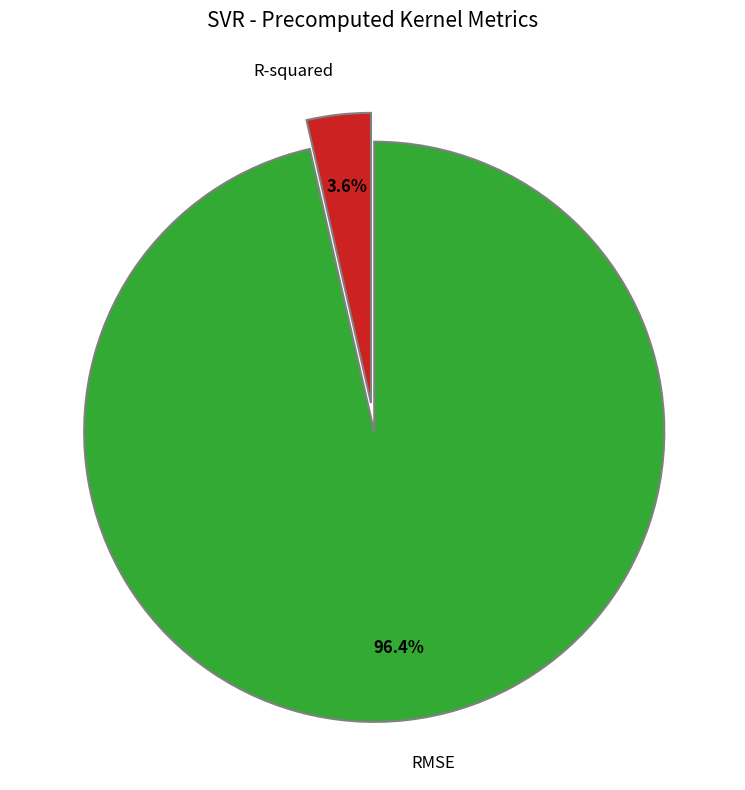

What is the majority slice?

RMSE